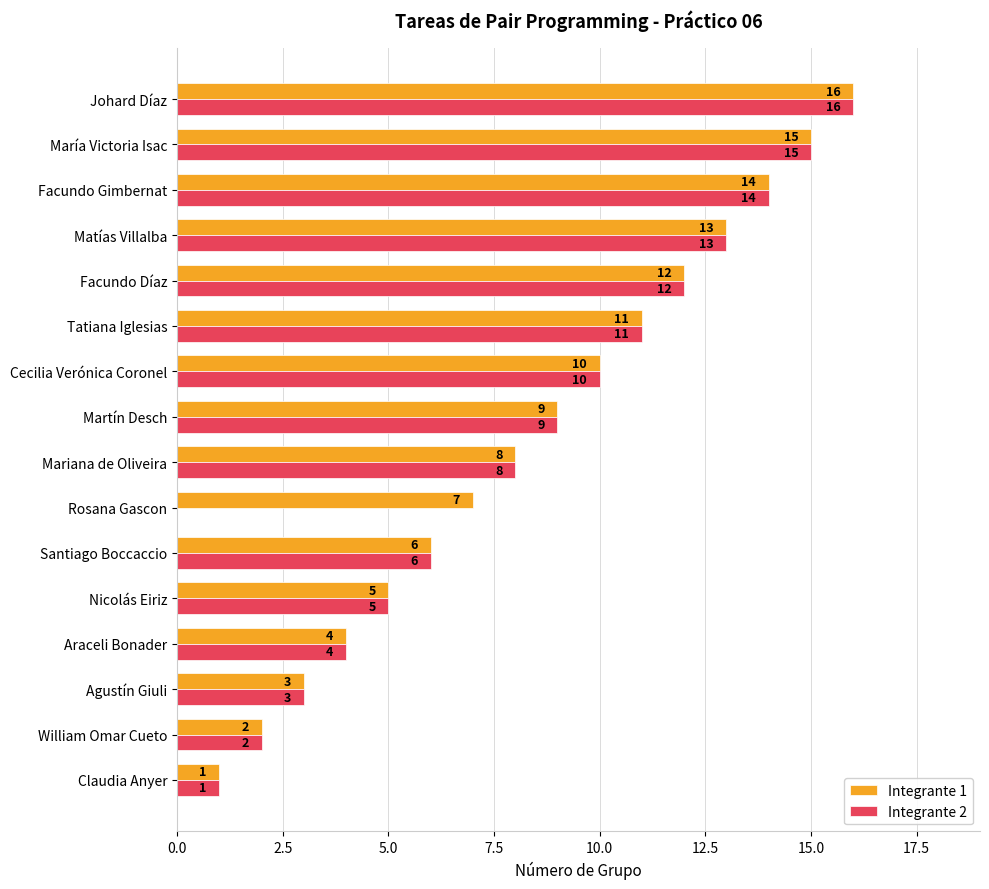

Which series has the largest total across all categories?

Integrante 1